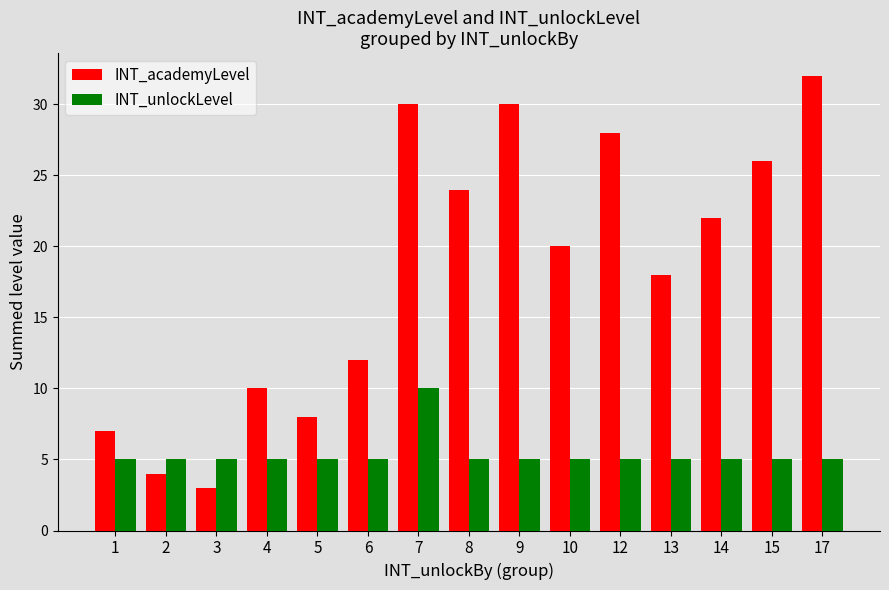

At which label does INT_academyLevel reach its peak?

17